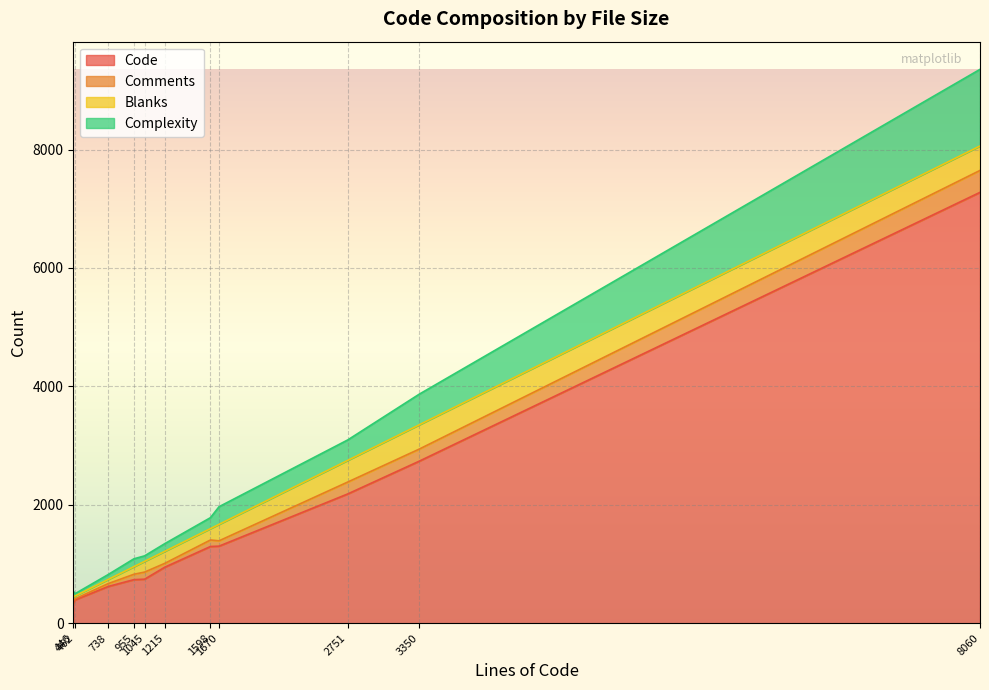

At which label is Blanks closest to 230?

1215